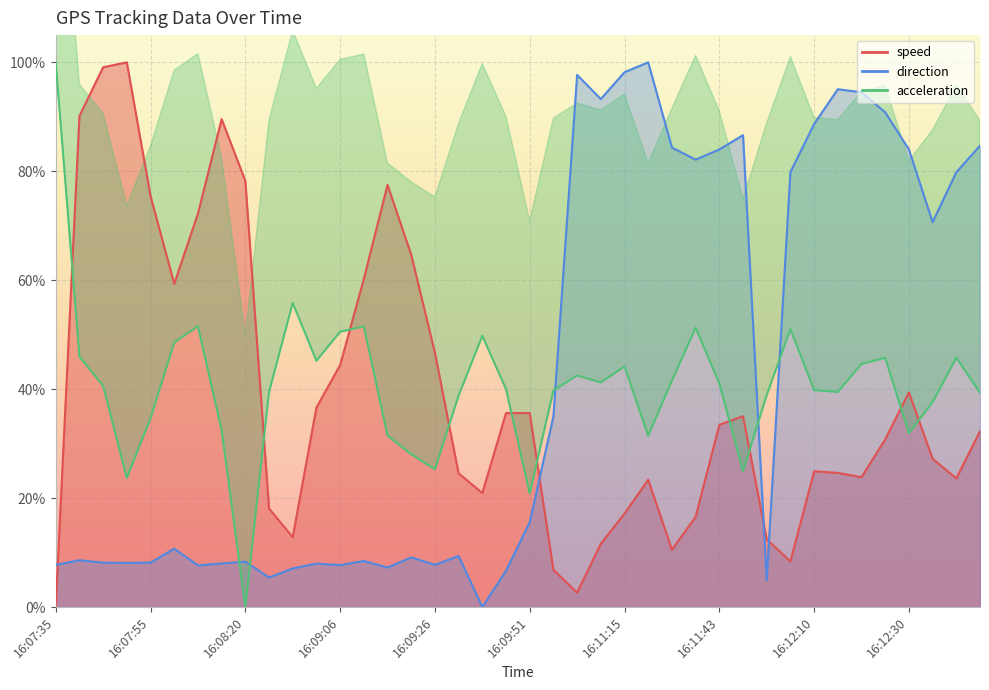

Where does the speed series first go above 32?

16:07:40